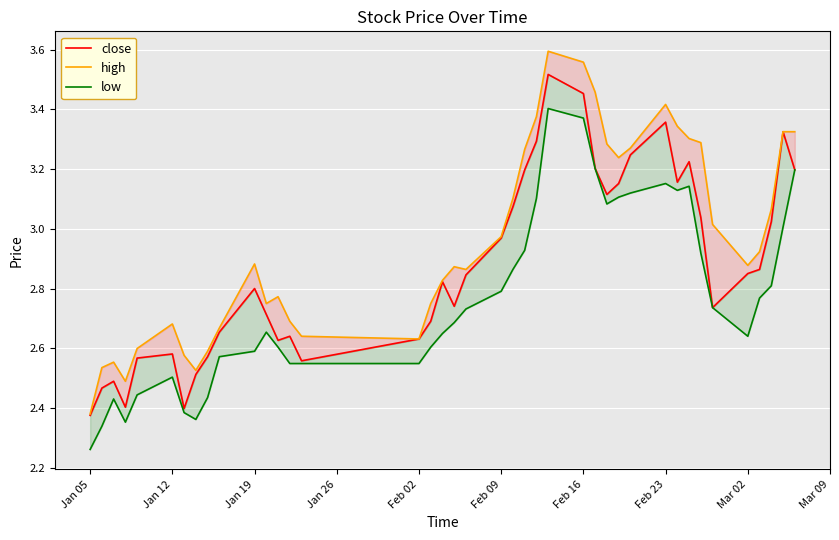

What are all the series names shown in the legend?

close, high, low